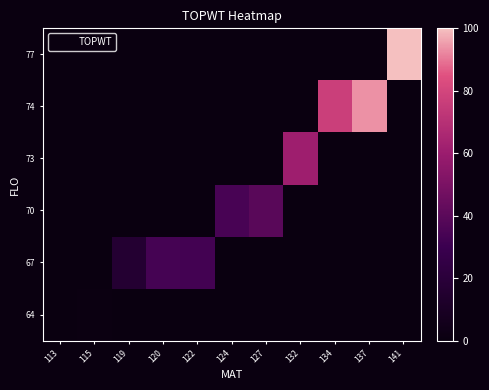

Reading left to right, transcribe all the data shown in this chart.

row_0: 0.0	1.0	0.0	0.0	0.0	0.0	0.0	0.0	0.0	0.0	0.0
row_1: 0.0	0.0	16.2	33.3	32.7	0.0	0.0	0.0	0.0	0.0	0.0
row_2: 0.0	0.0	0.0	0.0	0.0	34.0	39.7	0.0	0.0	0.0	0.0
row_3: 0.0	0.0	0.0	0.0	0.0	0.0	0.0	61.0	0.0	0.0	0.0
row_4: 0.0	0.0	0.0	0.0	0.0	0.0	0.0	0.0	77.0	93.6	0.0
row_5: 0.0	0.0	0.0	0.0	0.0	0.0	0.0	0.0	0.0	0.0	100.0